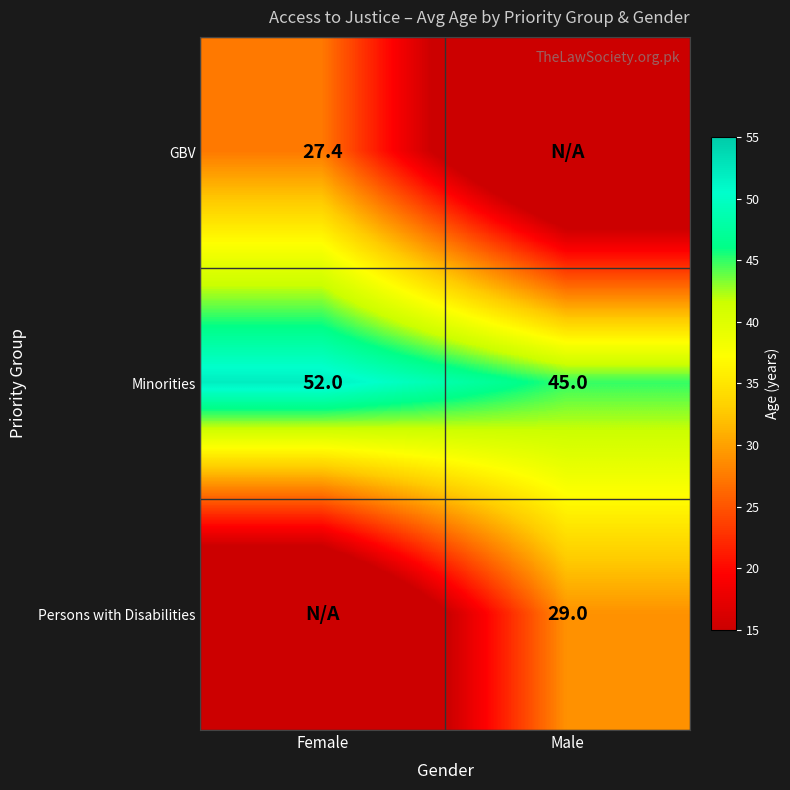

Which has a higher value, Male or Female?

Female